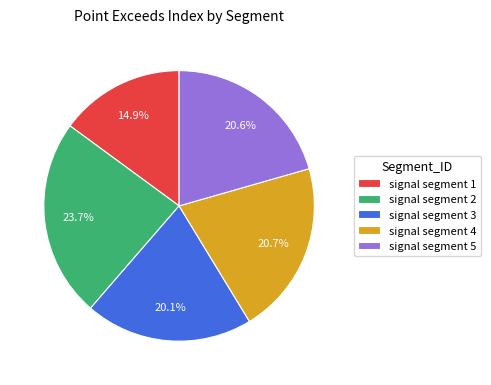

How many slices are in this pie chart?

5